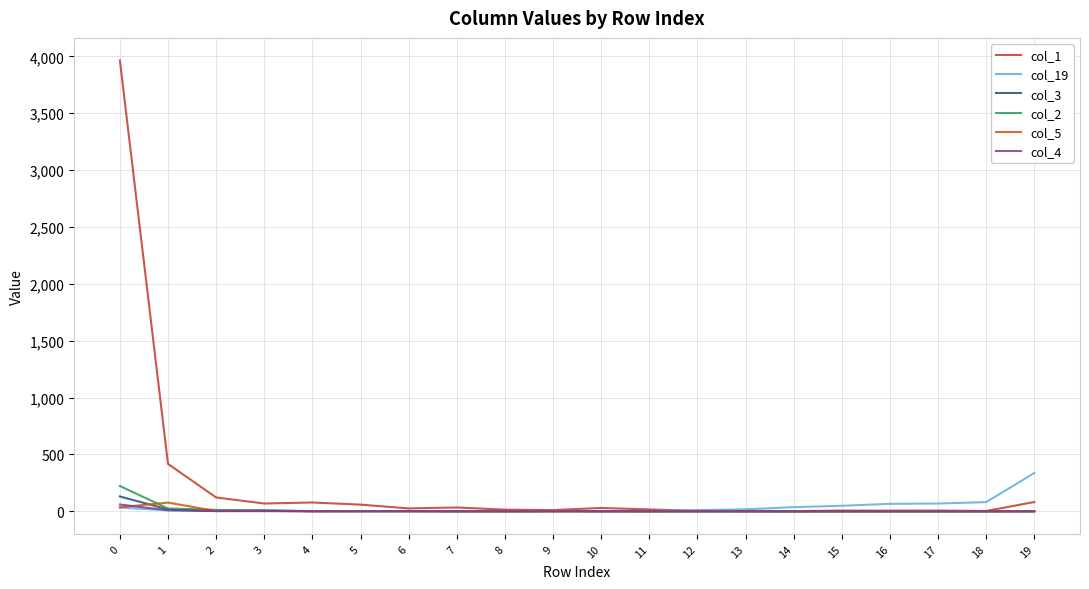

What is the maximum value shown in the chart?

3964